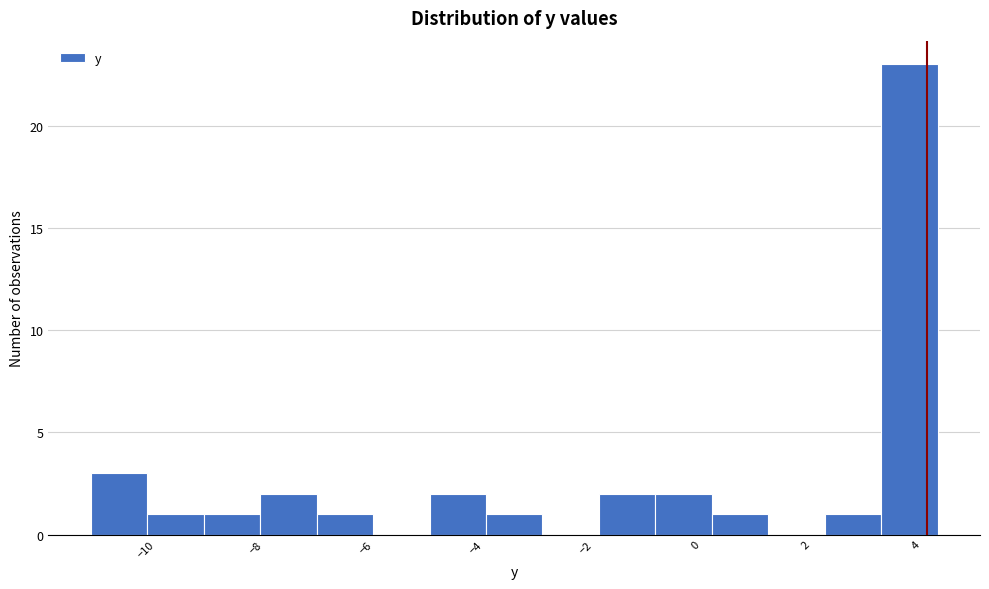

Over which range of the x-axis is the bar tallest?

3.4 to 4.4